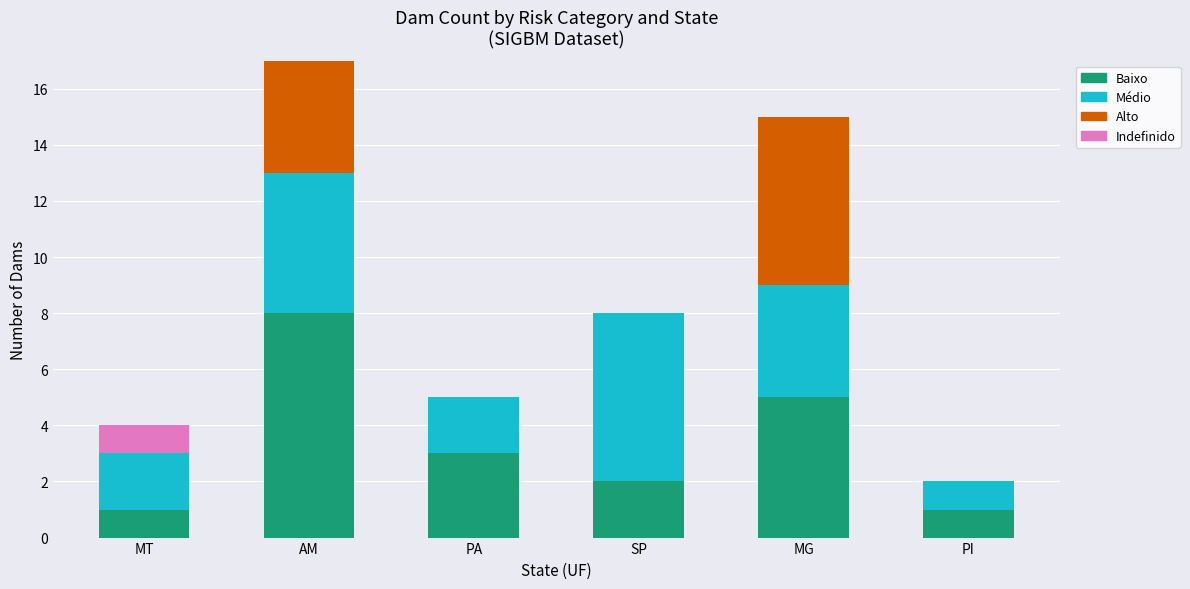

The Baixo series shows 5 at AM. True or false?

False